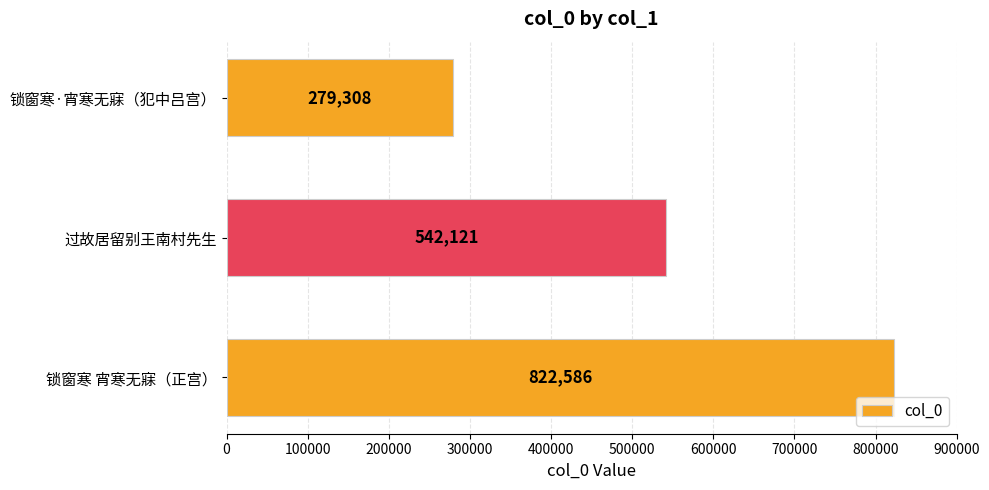

How many values are between 279308 and 822586?

3